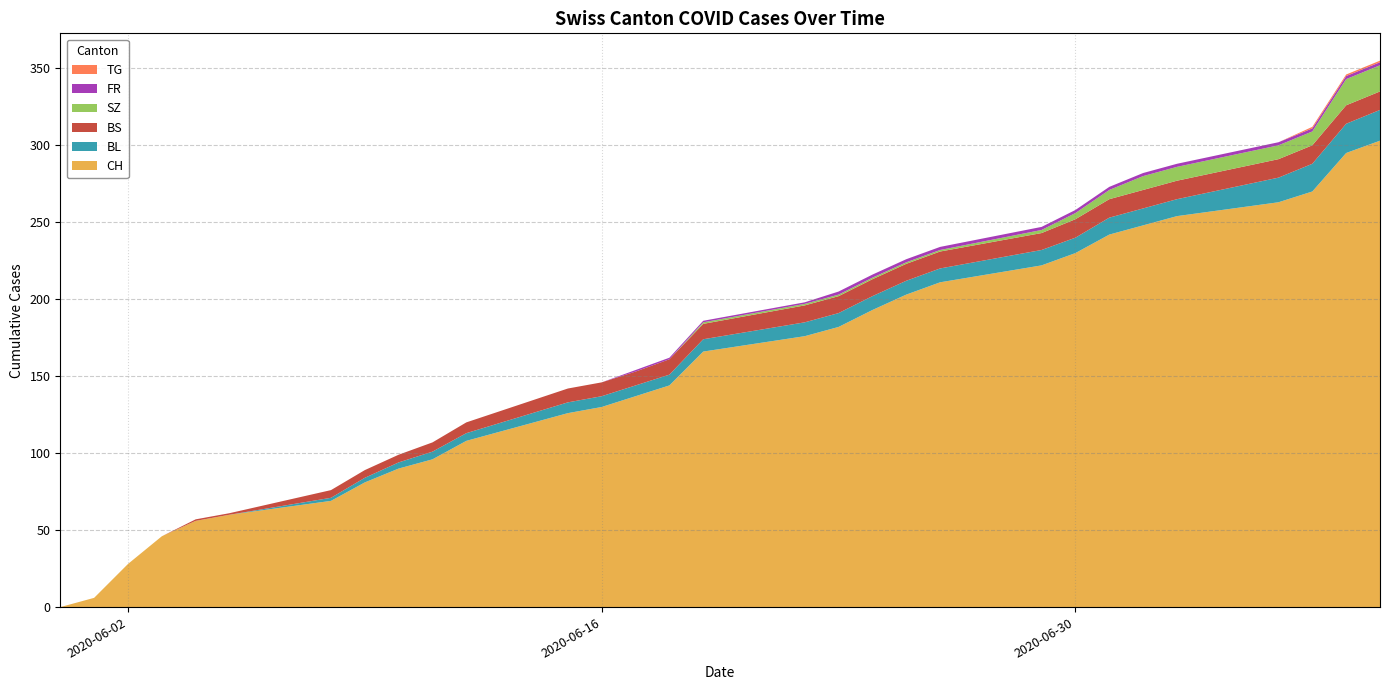

Reading left to right, extract all data points from this chart.

CH: 0	6	28	46	56	60	69	81	90	96	108	126	130	137	144	166	176	182	193	203	211	222	230	242	248	254	263	270	295	303
BL: 0	0	0	0	0	0	2	3	4	5	5	7	7	7	7	8	9	9	9	9	9	10	10	11	11	11	16	18	19	20
BS: 0	0	0	0	1	1	5	5	5	6	7	9	9	9	10	10	11	11	11	11	11	11	12	12	12	12	12	12	12	12
SZ: 0	0	0	0	0	0	0	0	0	0	0	0	0	0	0	1	1	1	1	1	1	2	4	6	9	9	9	9	17	17
FR: 0	0	0	0	0	0	0	0	0	0	0	0	0	1	1	1	1	2	2	2	2	2	2	2	2	2	2	2	2	2
TG: 0	0	0	0	0	0	0	0	0	0	0	0	0	0	0	0	0	0	0	0	0	0	0	0	0	0	0	1	1	1